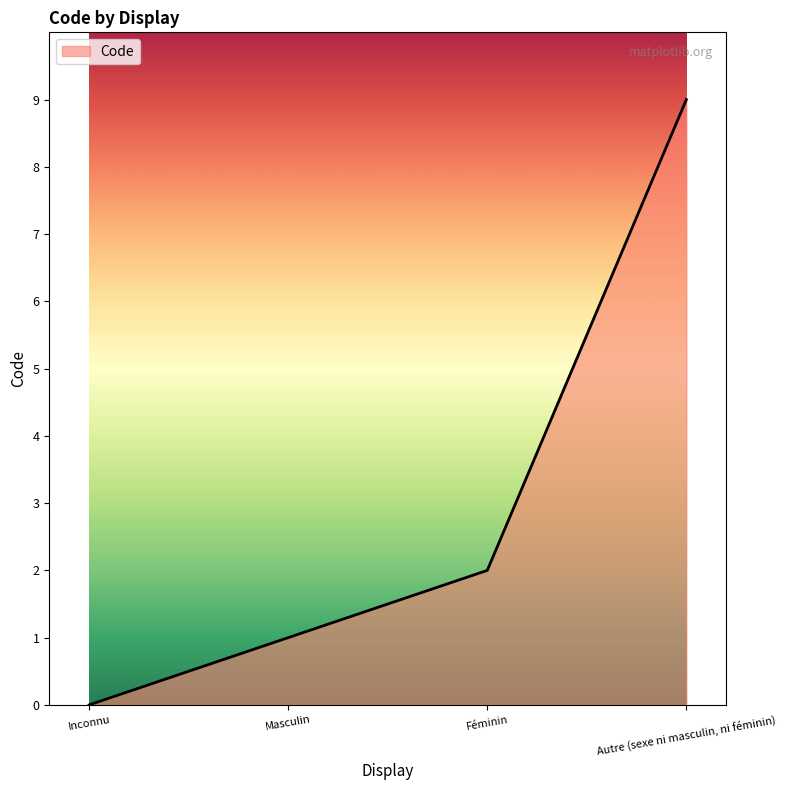

List the labels in order of value, smallest first.

Inconnu, Masculin, Féminin, Autre (sexe ni masculin, ni féminin)